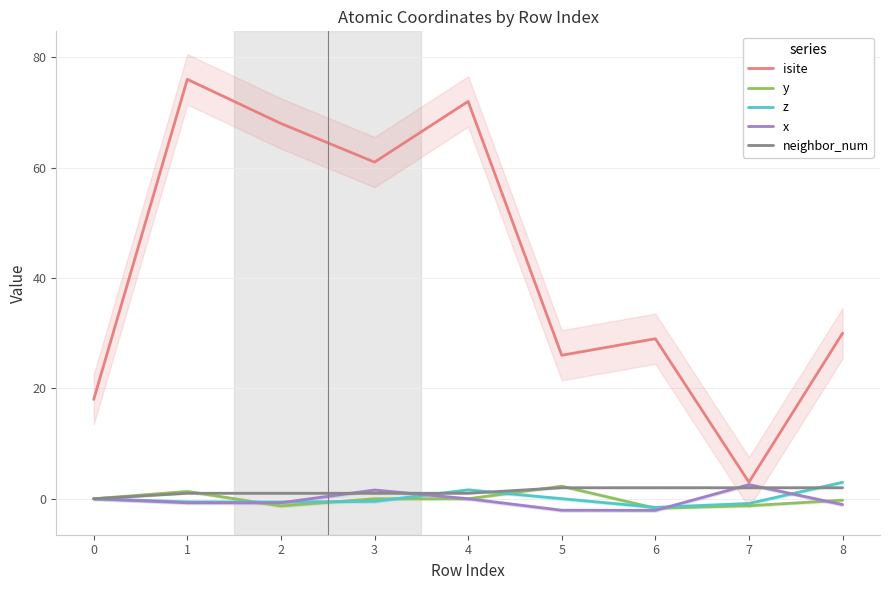

In z, how many points are lower than both neighbors (excluding endpoints)?

2